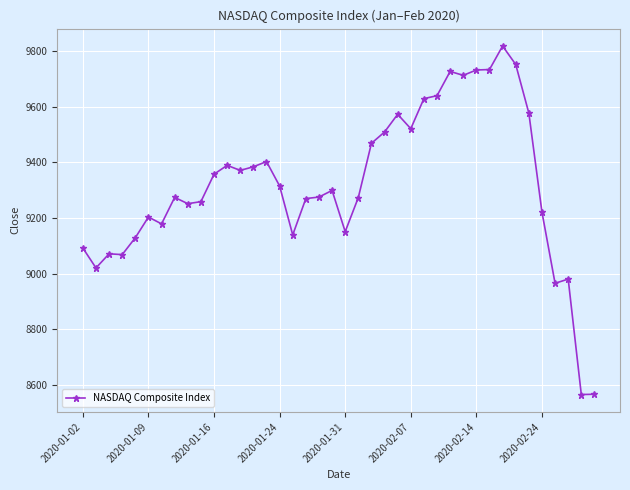

What is the average value?

9321.5